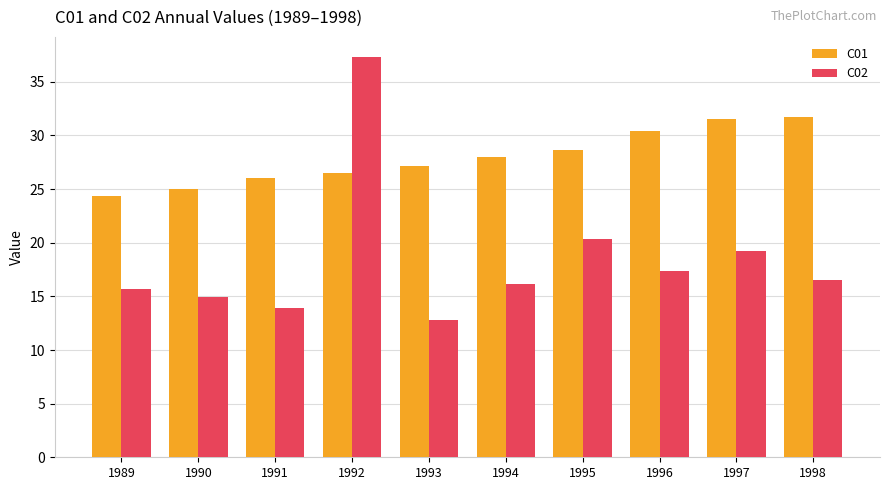

Reading left to right, what are all the values shown in this chart?

C01: 1989=24.3	1990=25.0	1991=26.1	1992=26.5	1993=27.2	1994=28.0	1995=28.7	1996=30.4	1997=31.5	1998=31.7
C02: 1989=15.7	1990=14.9	1991=13.9	1992=37.3	1993=12.8	1994=16.2	1995=20.4	1996=17.3	1997=19.2	1998=16.6